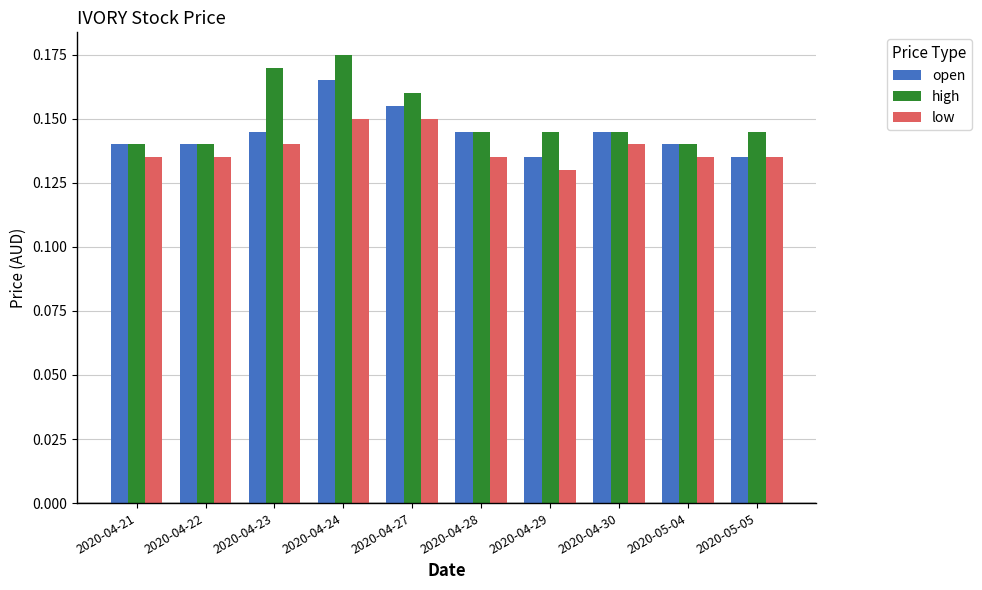

What is the sum of the high values at 2020-05-05 and 2020-04-21?

0.3